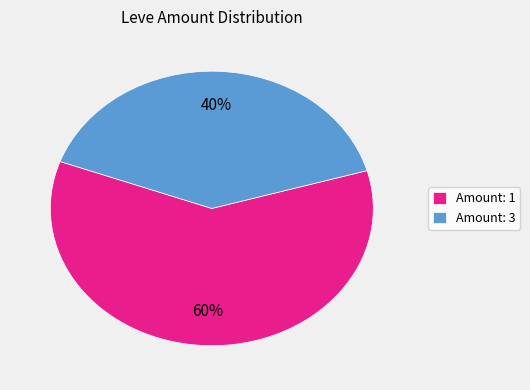

Rank the categories by value from lowest to highest.

Amount: 3, Amount: 1